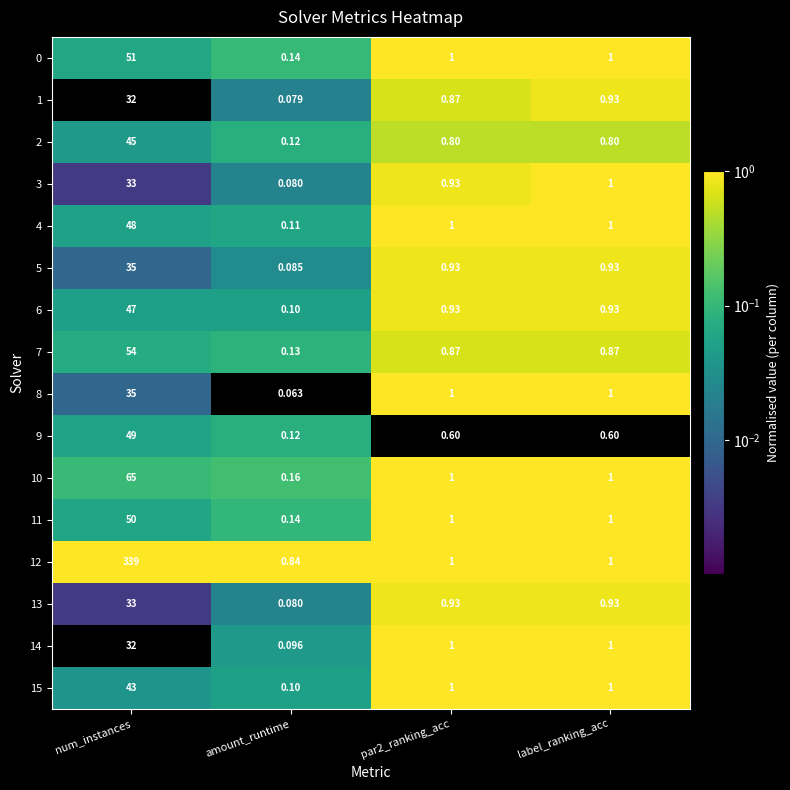

How many series are shown in this chart?

16